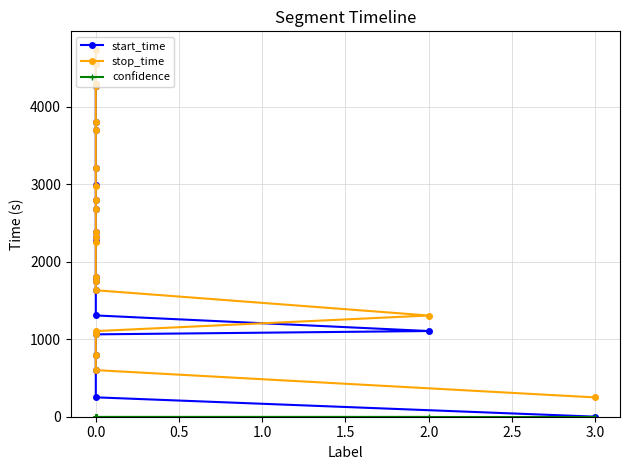

What is the sum of the stop_time values at 14 and 13?

5770